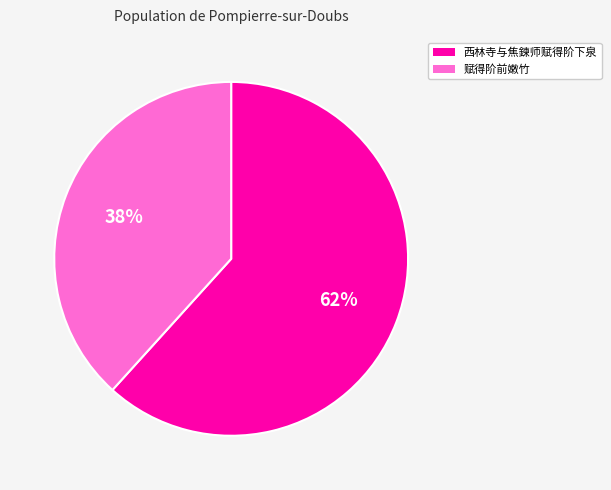

How many segments does this pie chart have?

2